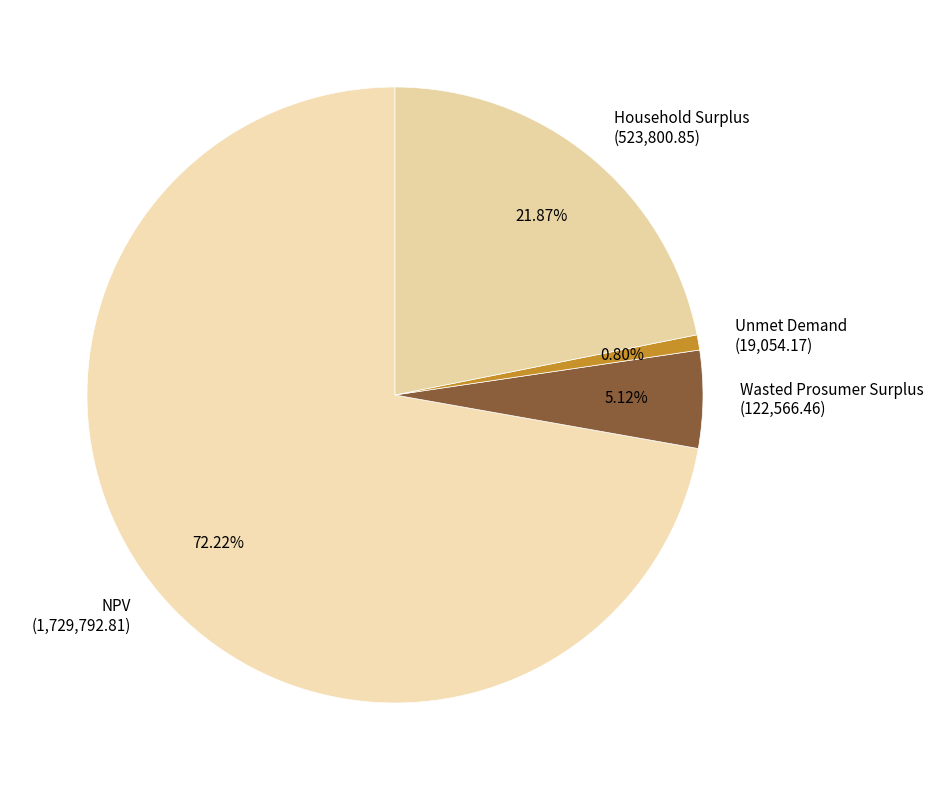

Is it true that NPV is 72% of the pie?

True